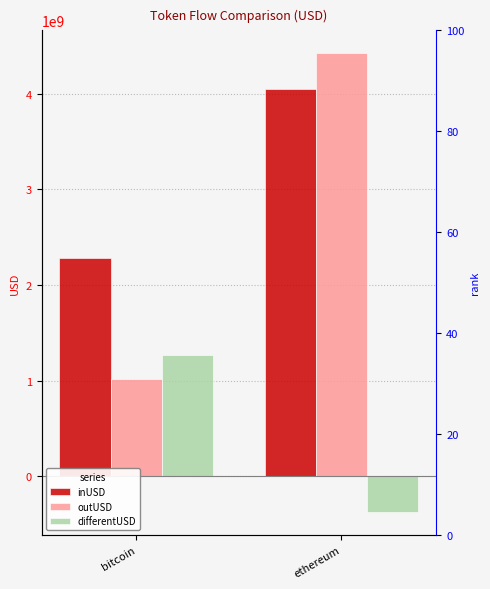

Is the value of outUSD at bitcoin greater than the value of differentUSD at ethereum?

Yes